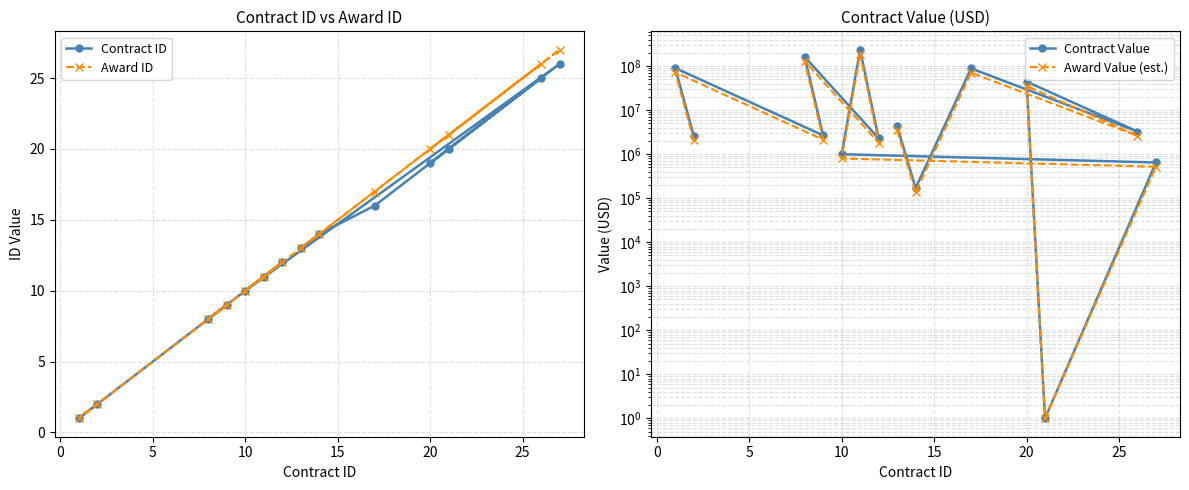

Reading left to right, list all the values displayed in this chart.

Contract ID: 13.0	14.0	16.0	25.0	19.0	20.0	26.0	10.0	11.0	12.0	8.0	9.0	1.0	2.0
Award ID: 13.0	14.0	17.0	26.0	20.0	21.0	27.0	10.0	11.0	12.0	8.0	9.0	1.0	2.0
Contract Value: 4358740.6	169939.9	88857057.7	3276135.5	44661881.5	1.0	648279.2	1000000.0	236000000.0	2282382.8	163259367.0	2673669.5	90647090.0	2581504.1
Award Value (est.): 3486992.5	135951.9	71085646.2	2620908.4	35729505.2	1.0	518623.4	800000.0	188800000.0	1825906.2	130607493.6	2138935.6	72517672.0	2065203.3